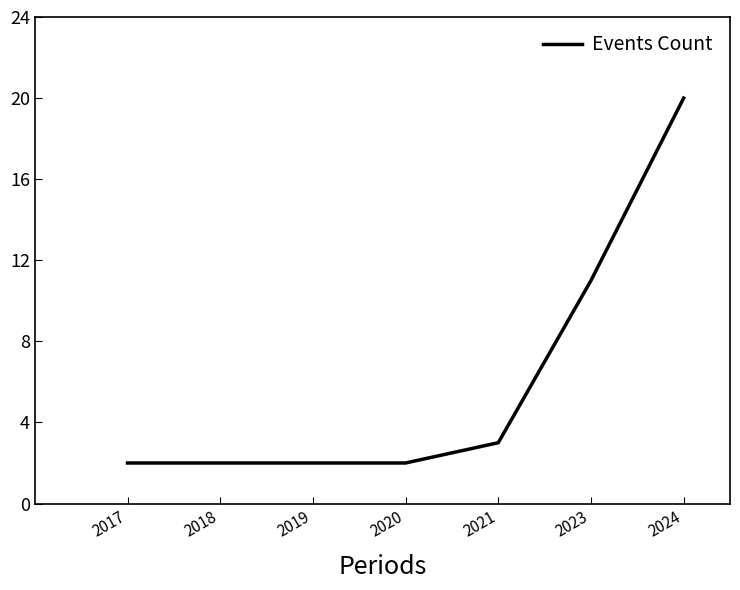

What is the change in value from 2021 to 2023?

+8